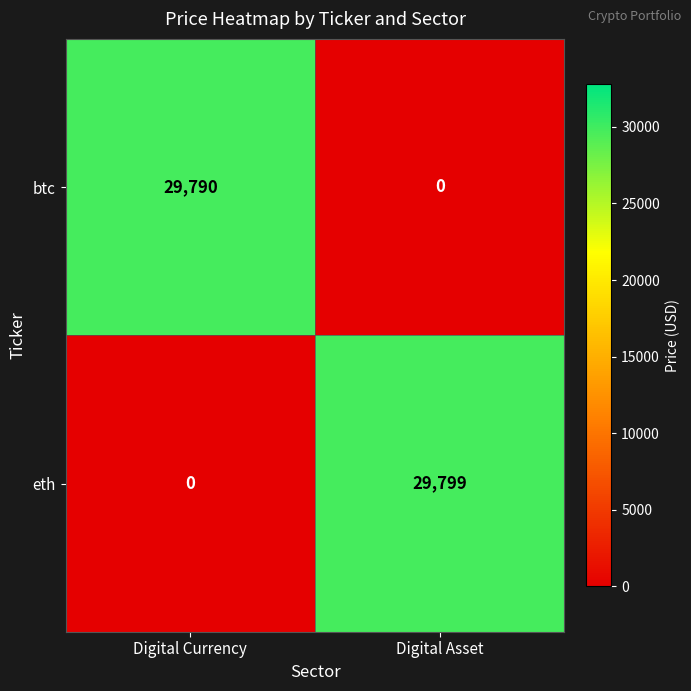

What is the average value of the eth series?

14900